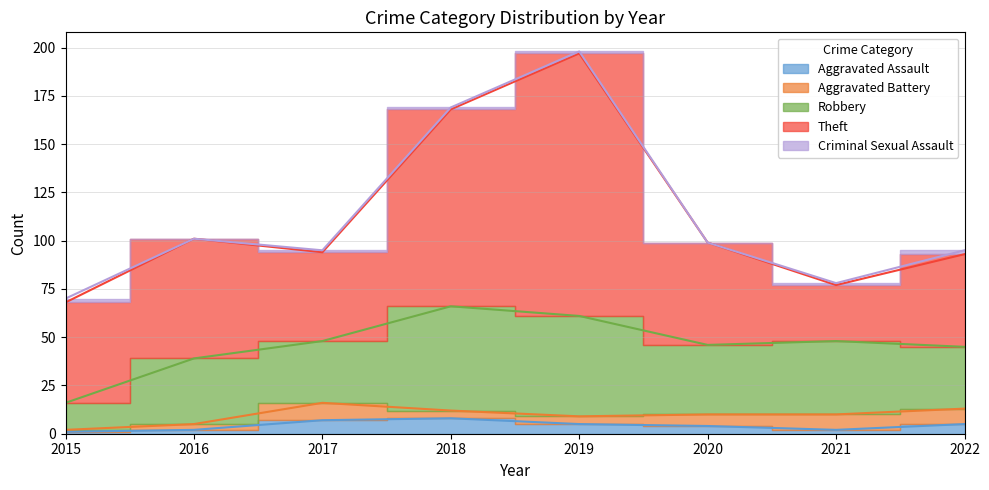

True or false: Criminal Sexual Assault and Robbery cross at least once.

False